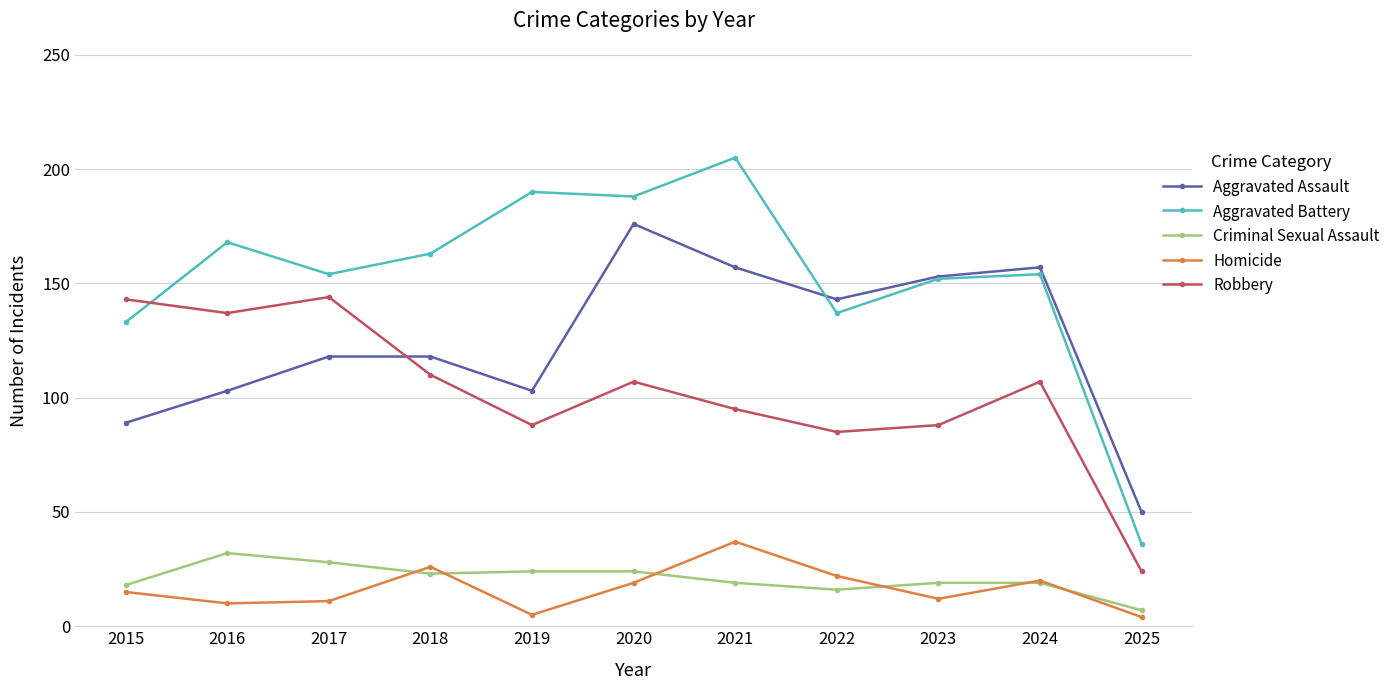

How many data points in Aggravated Battery are less than 154?

4